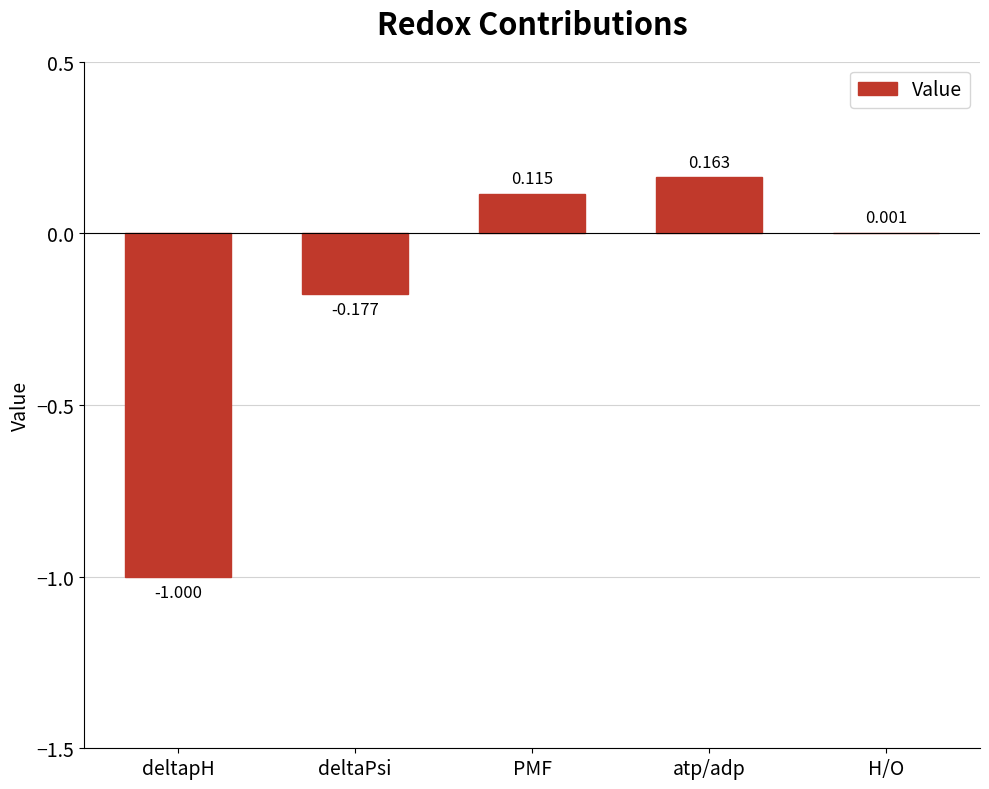

What is the sum of the values at PMF and atp/adp?

0.3